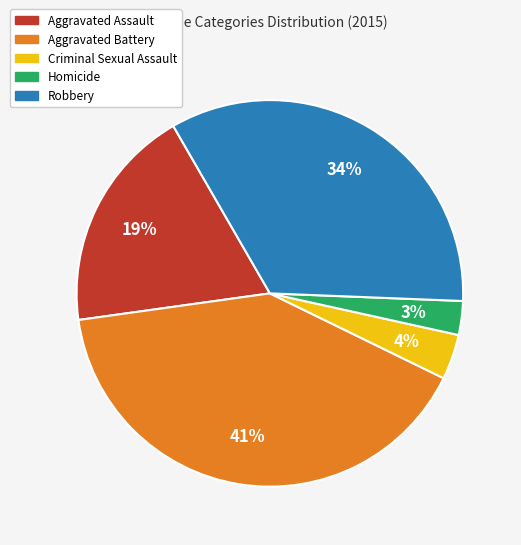

Is the sum of Aggravated Battery and Aggravated Assault greater than half?

Yes